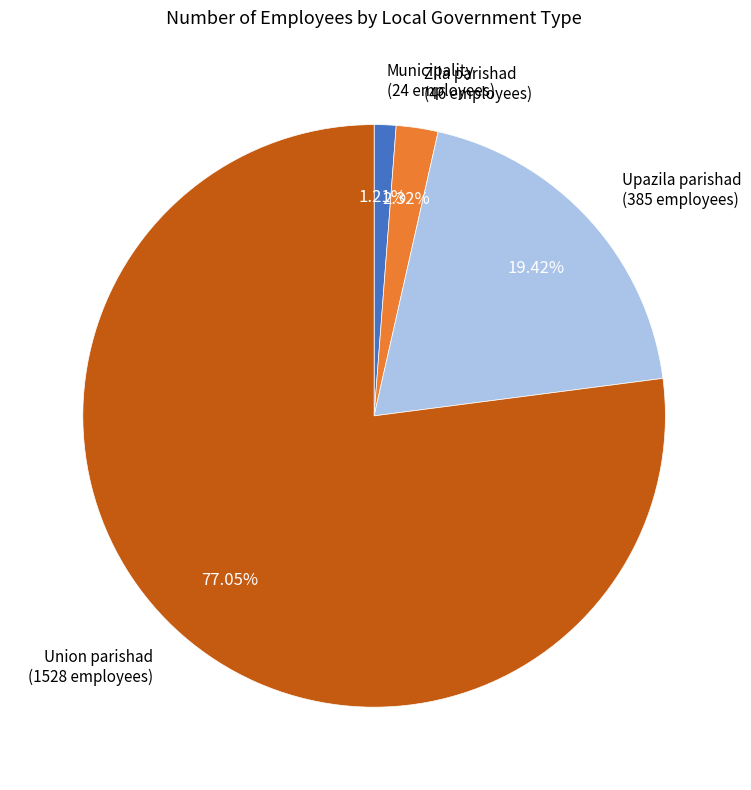

Does any single category account for the majority?

Yes